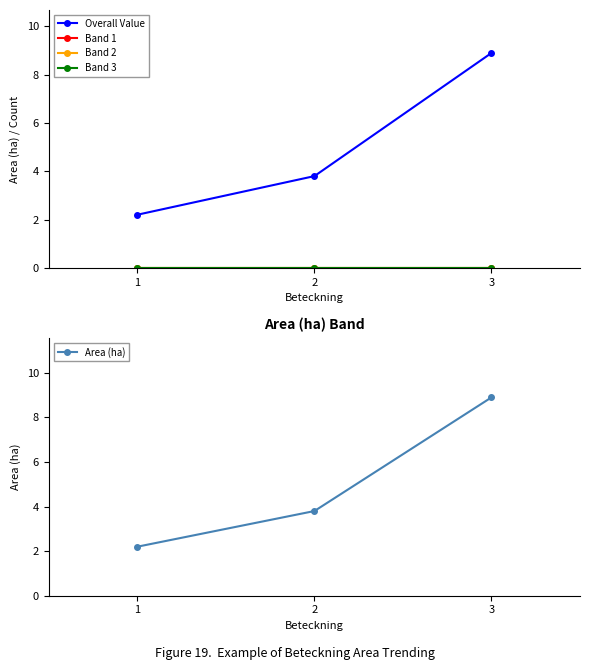

What is the total value across all series at 3?

17.8